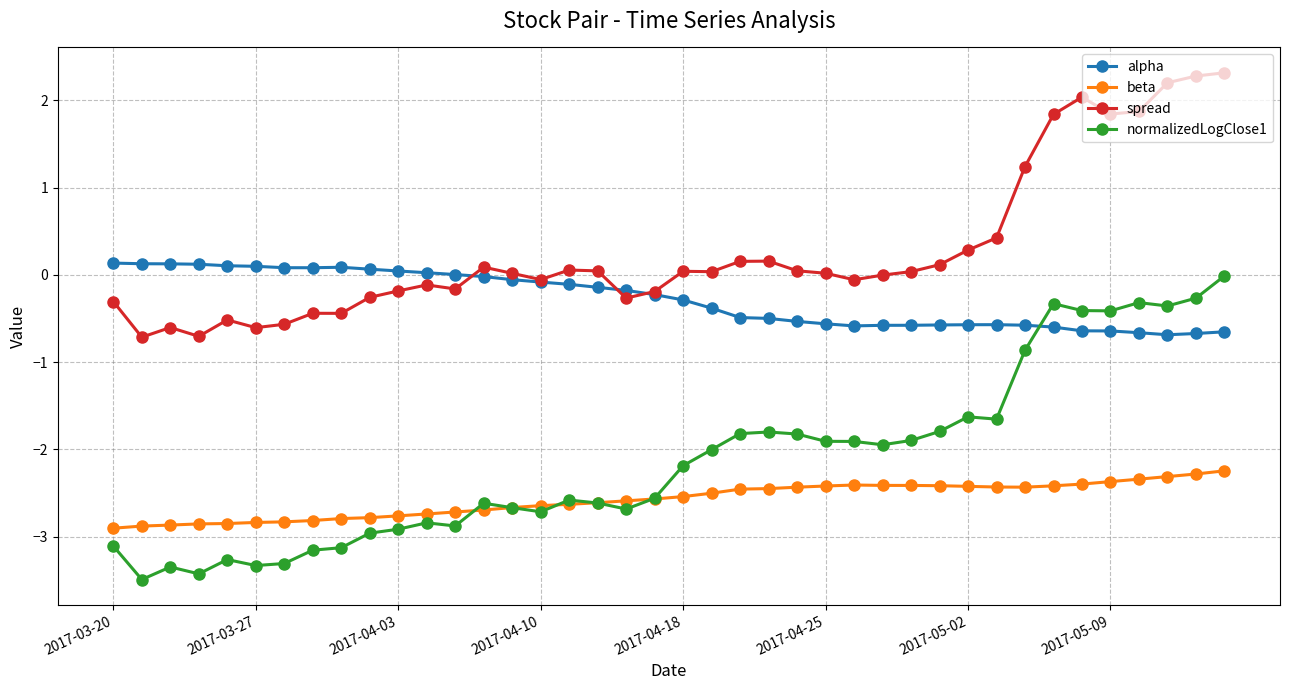

What is the average value of the spread series?

0.3